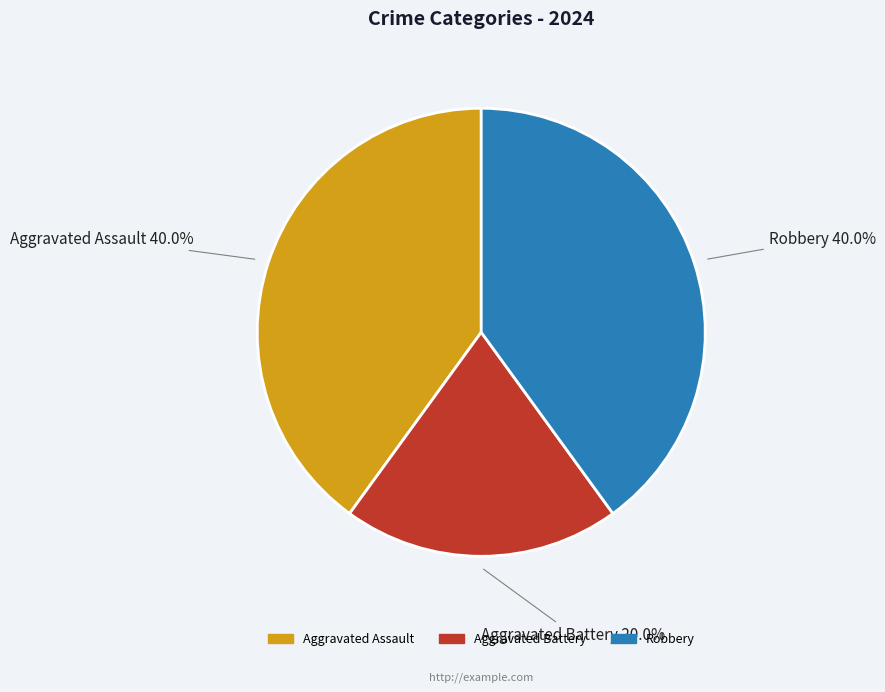

To the nearest percent, what is the difference between the Aggravated Battery and Aggravated Assault slice percentages?

20%